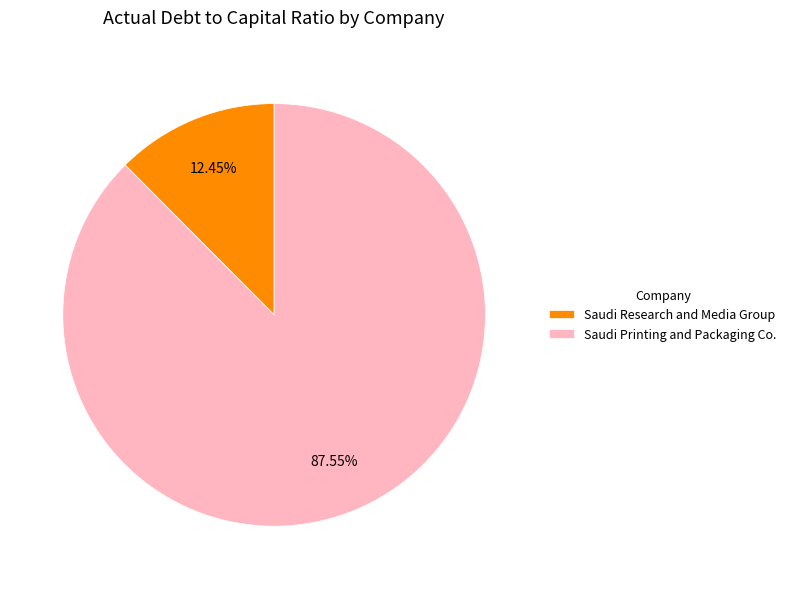

To the nearest percent, what is the average slice percentage?

50%